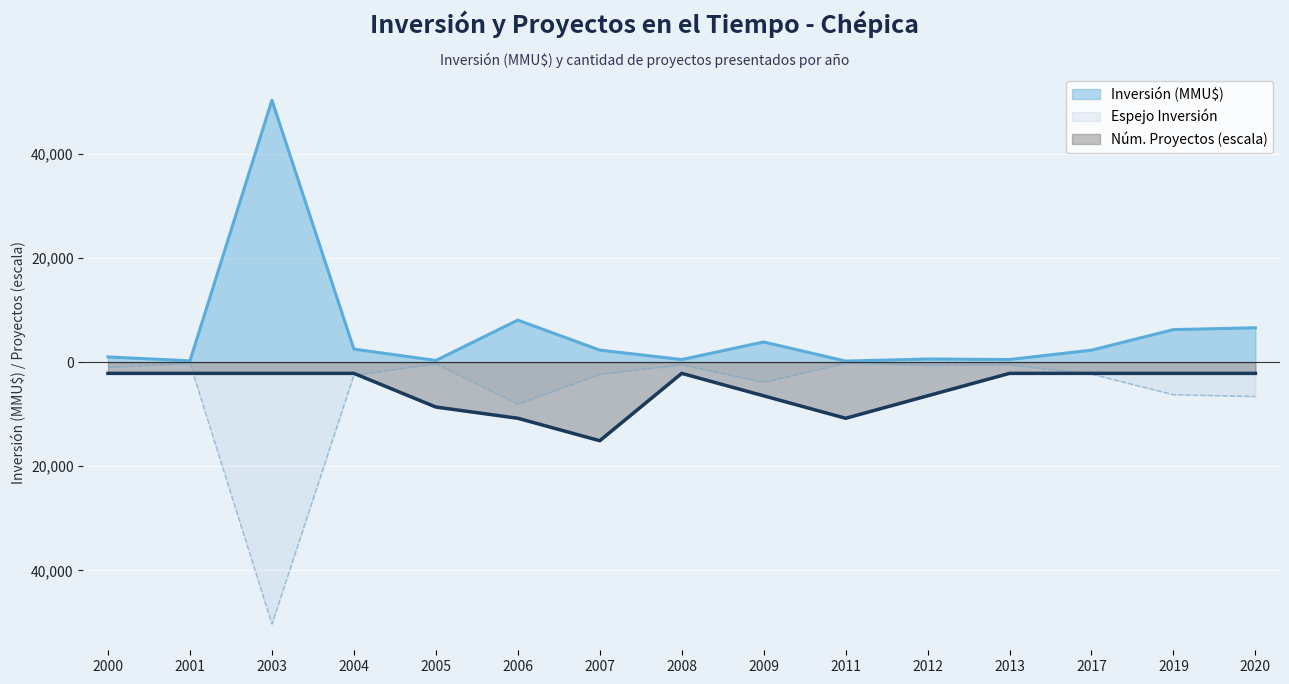

True or false: Inversión (MMU$) has more than 0 interior local peaks.

True